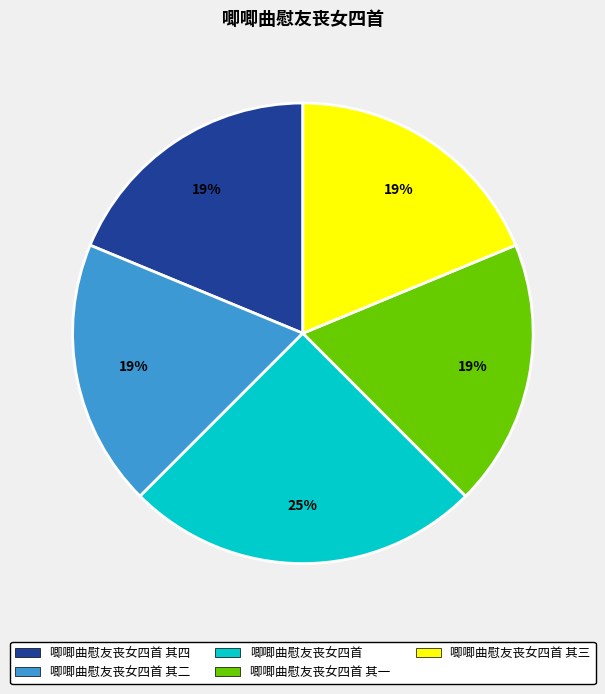

How many segments does this pie chart have?

5